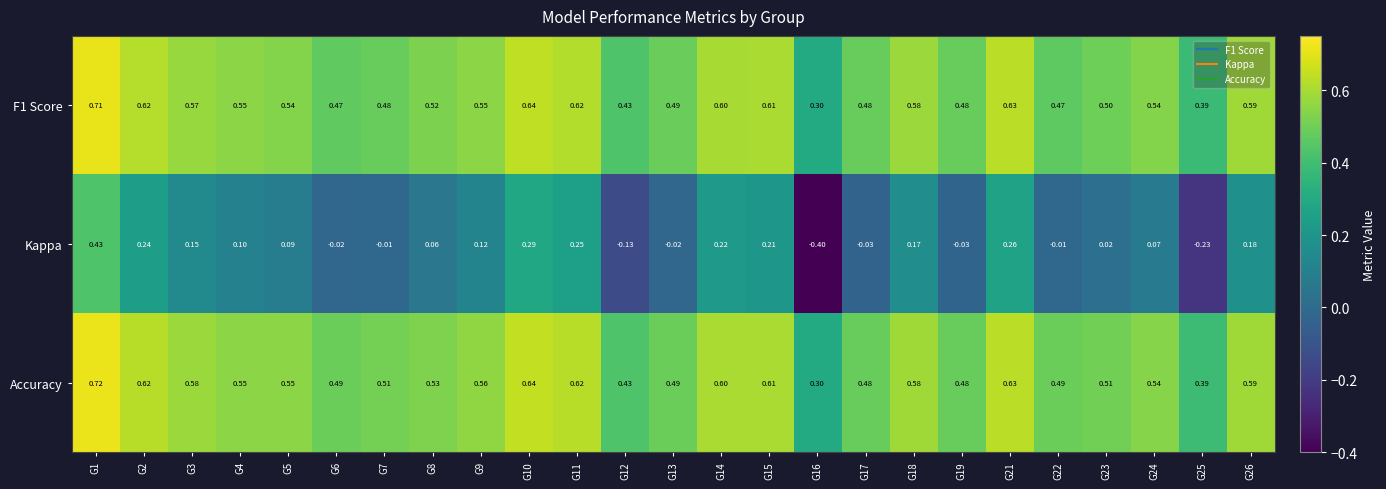

Is the value of Accuracy at G11 greater than the value of F1 Score at G6?

Yes